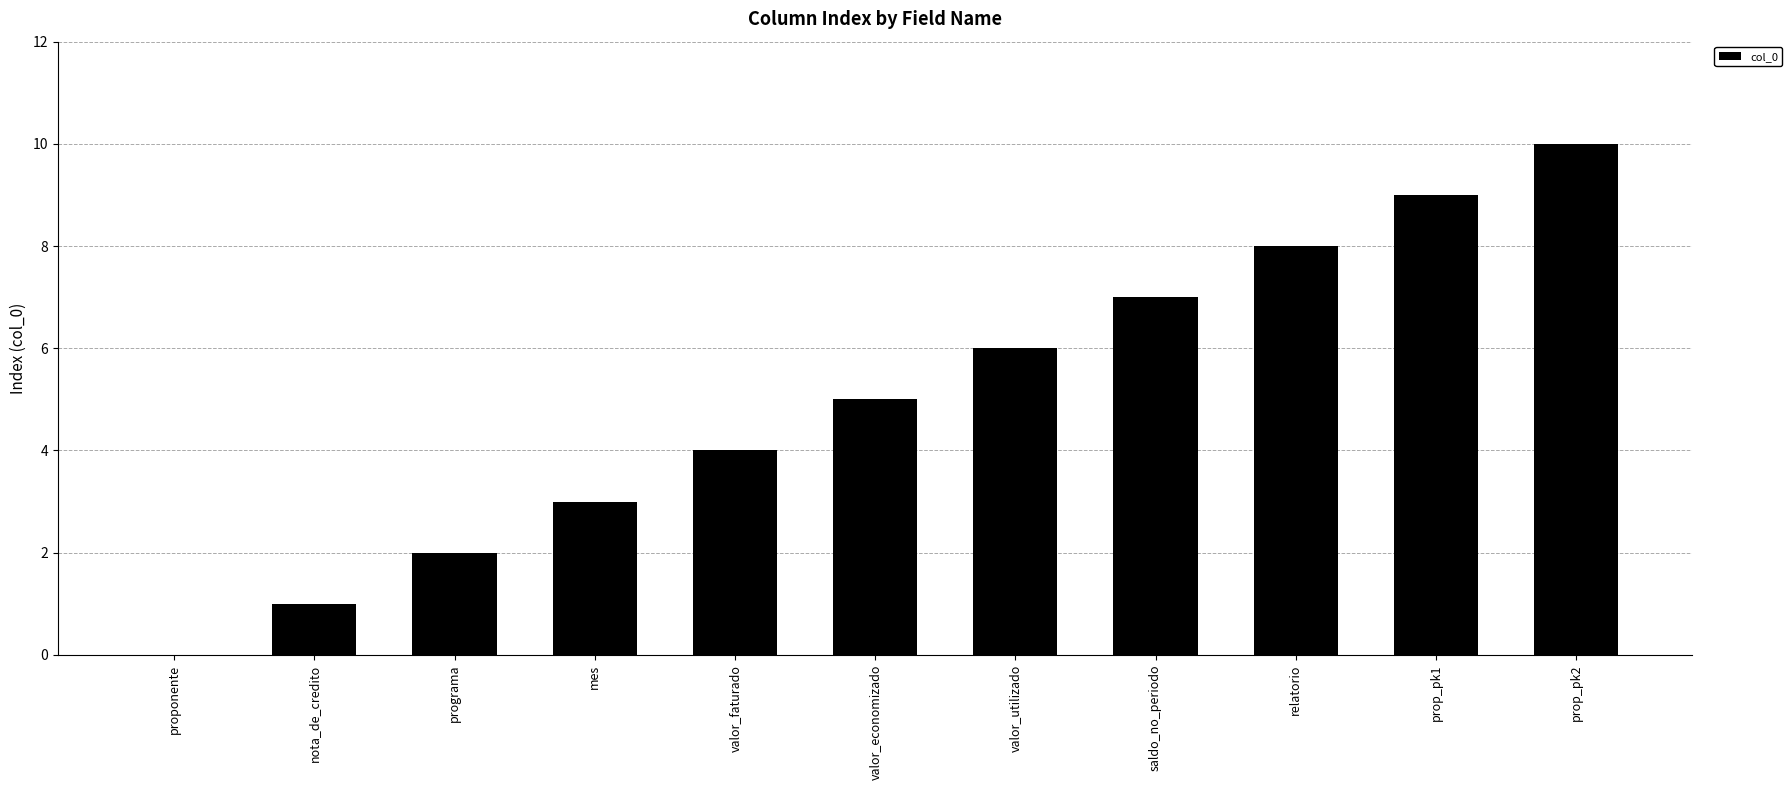

What is the change in value from valor_faturado to valor_economizado?

+1